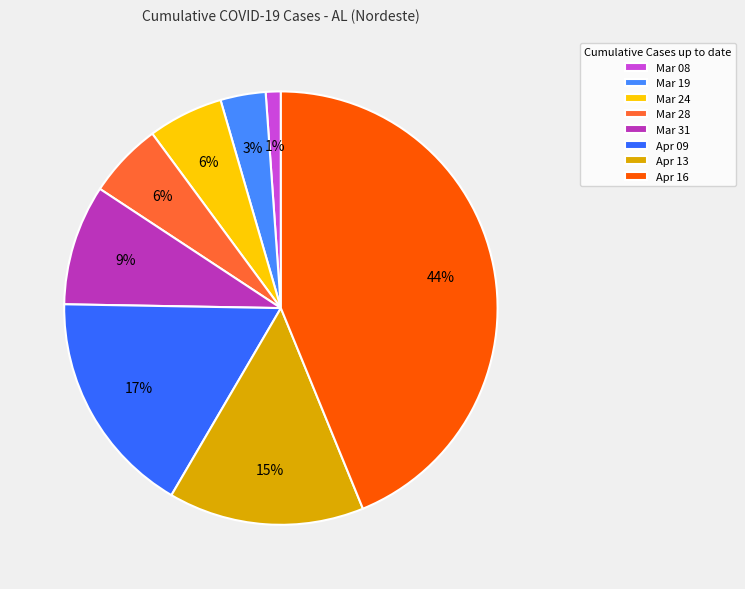

To the nearest percent, what is the difference between the largest and smallest slice percentages?

43%